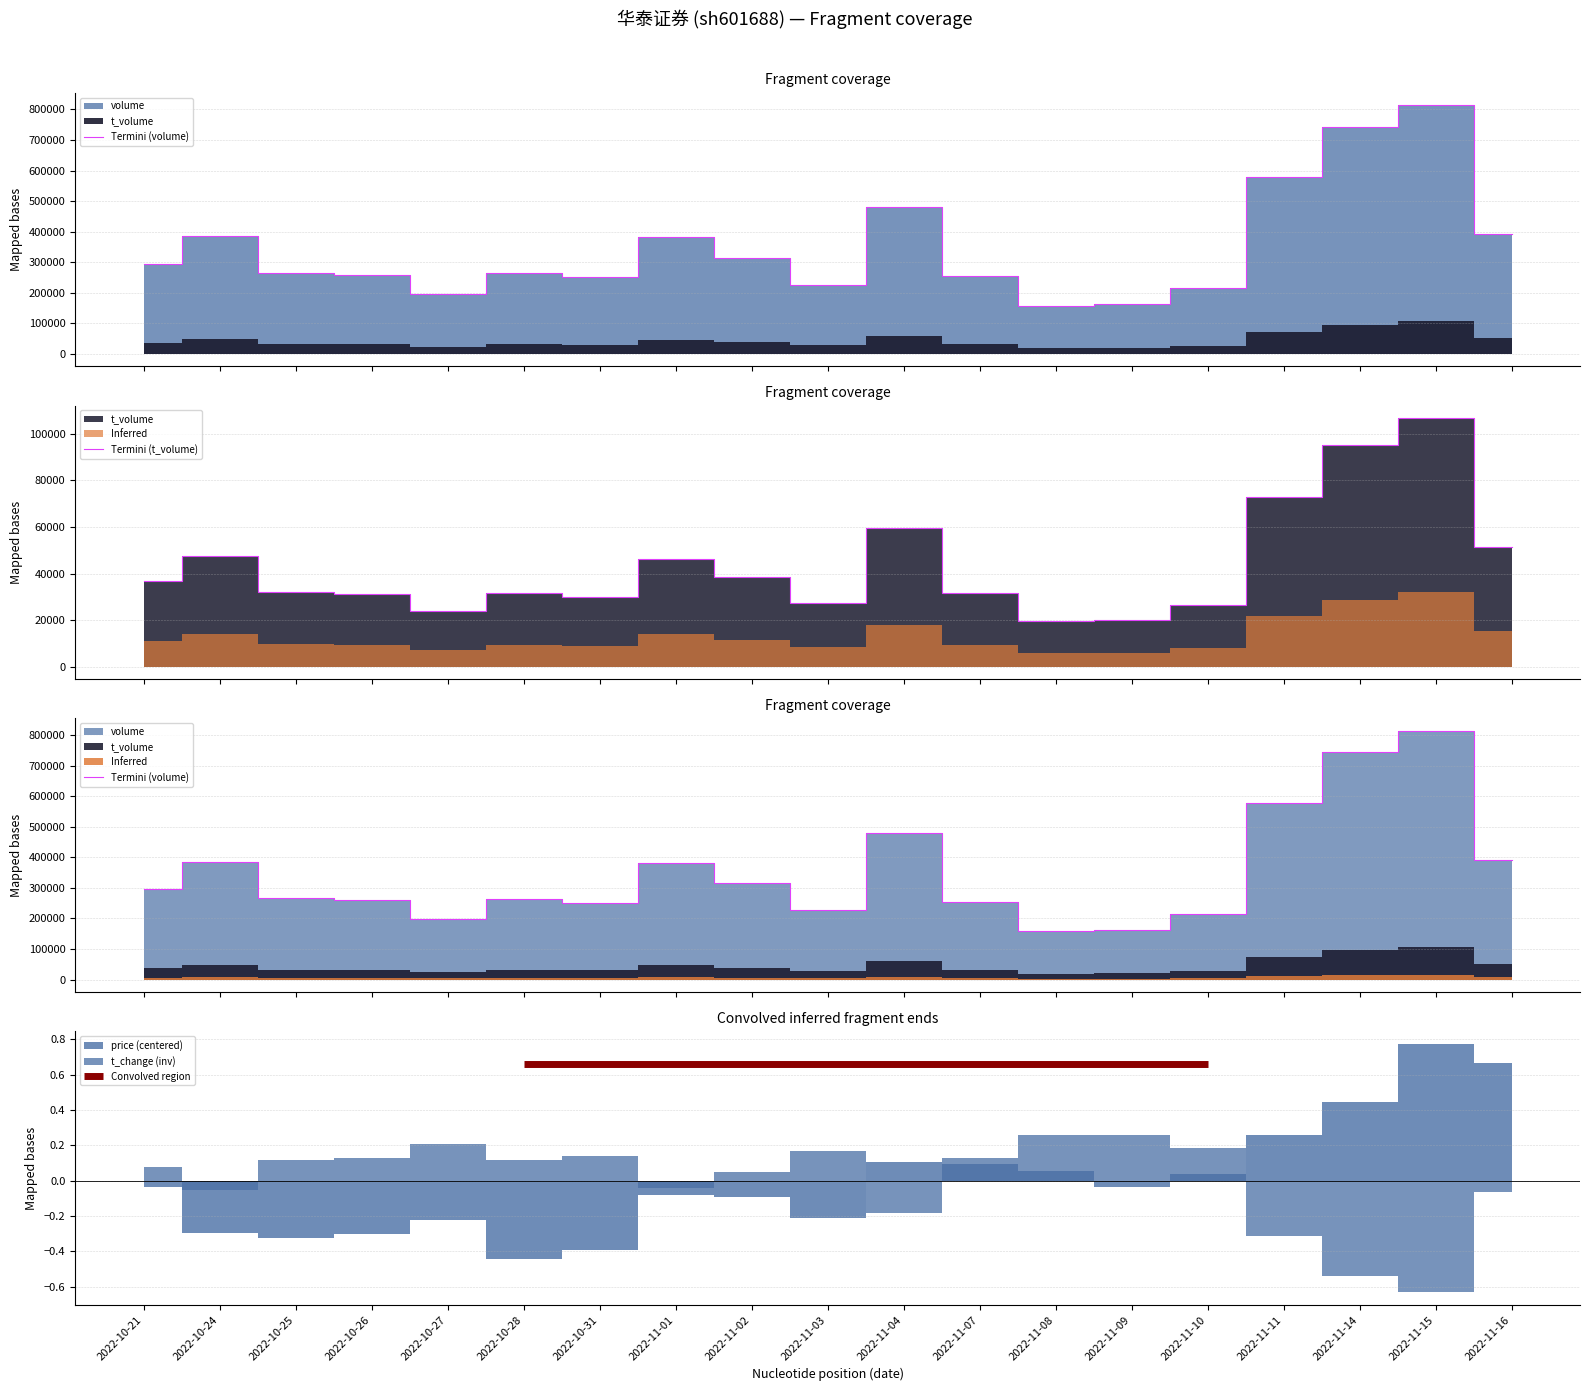

What is the sum of the t_volume values at 2022-11-10 and 2022-11-02?

65117